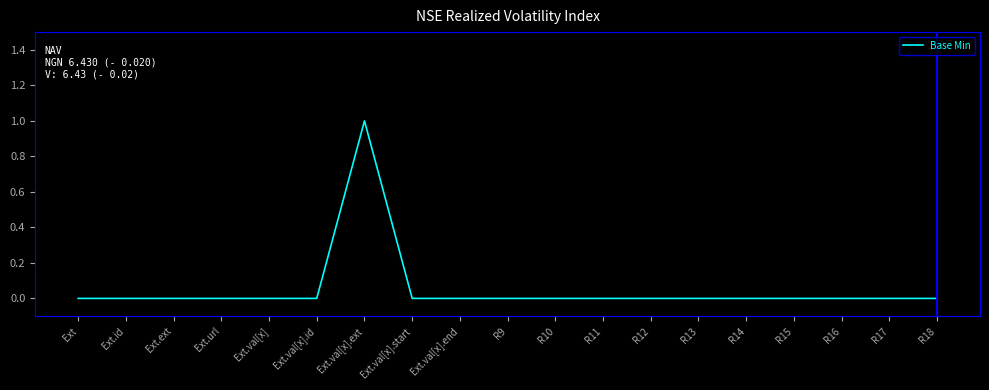

Reading right to left, extract all data points from this chart.

0	0	0	0	0	0	0	0	0	0	0	0	1	0	0	0	0	0	0